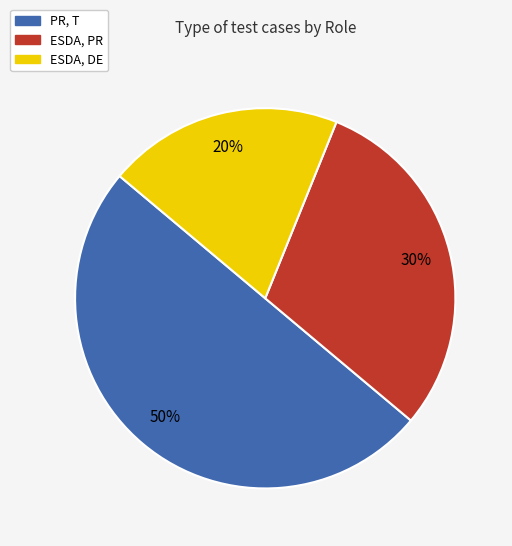

Is ESDA, PR the majority of the pie?

No